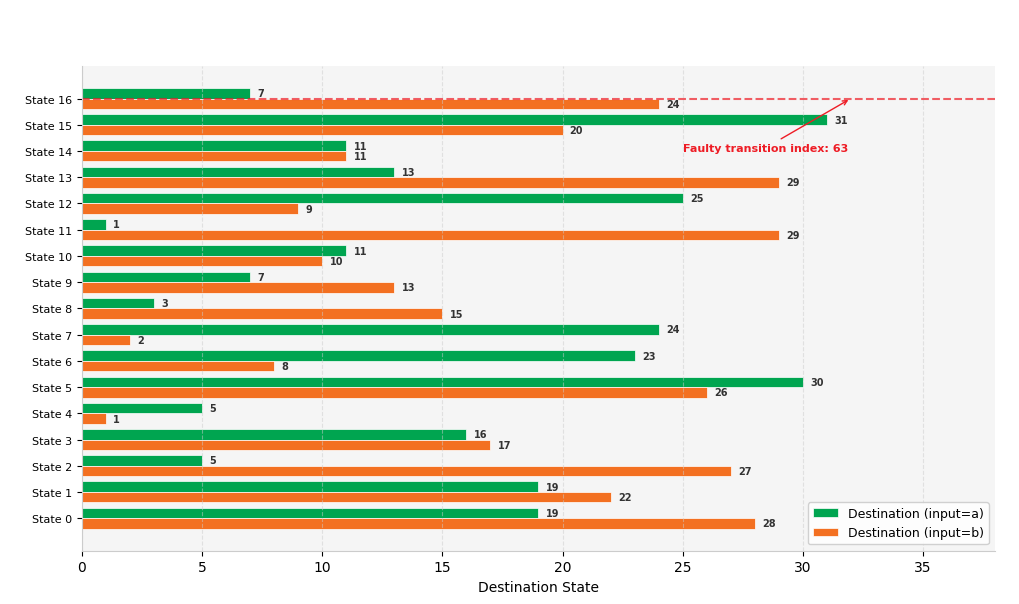

List the series in order of their peak value, highest first.

Destination (input=a), Destination (input=b)